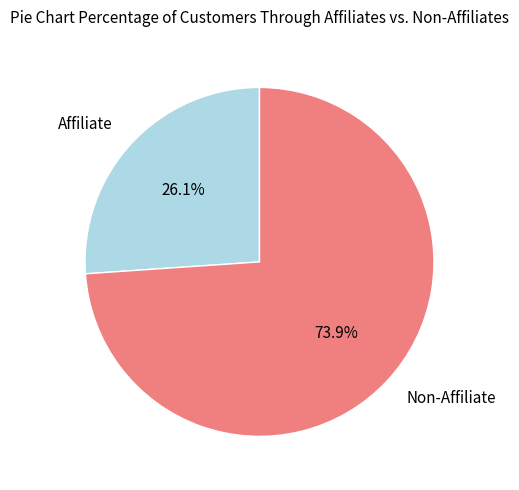

To the nearest percent, what is the difference between the largest and smallest slice percentages?

48%